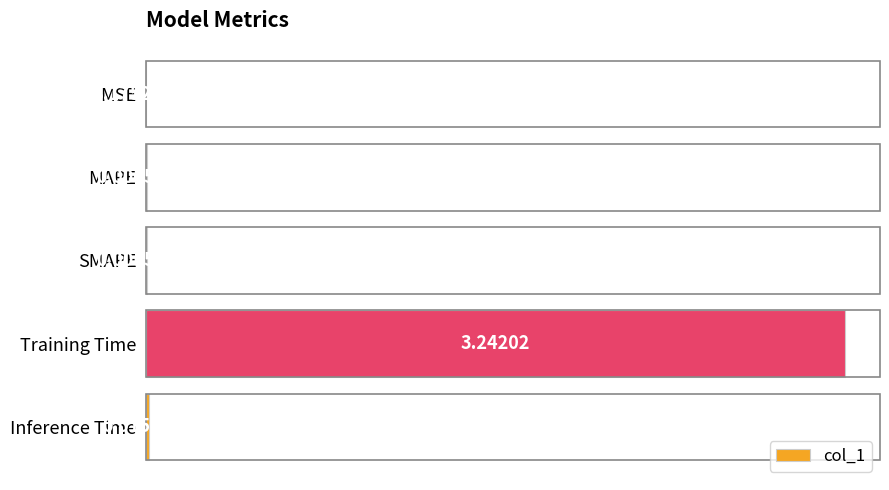

Which has a higher value, SMAPE or MAPE?

MAPE